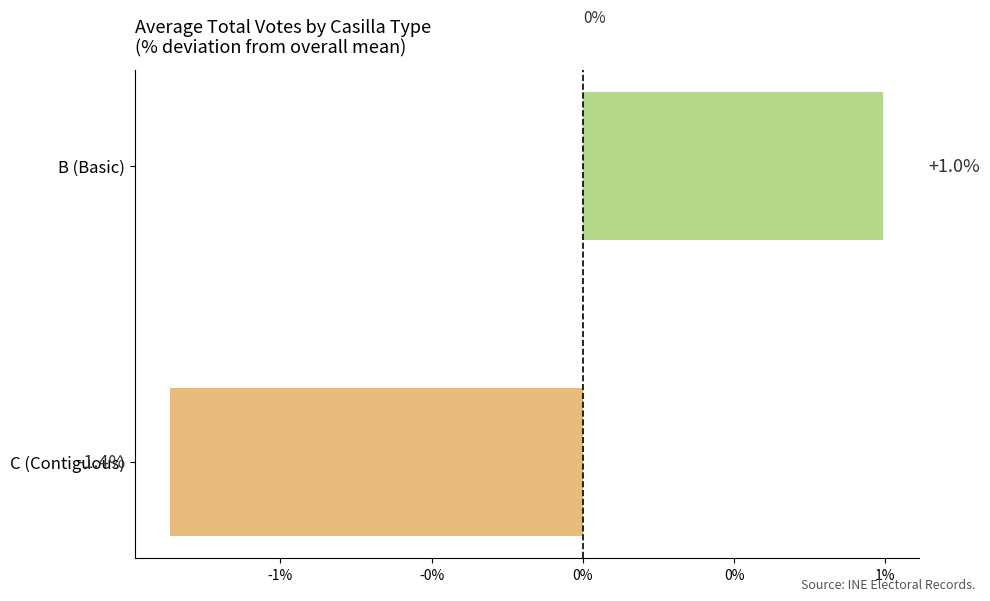

Rank the categories by value from highest to lowest.

B (Basic), C (Contiguous)